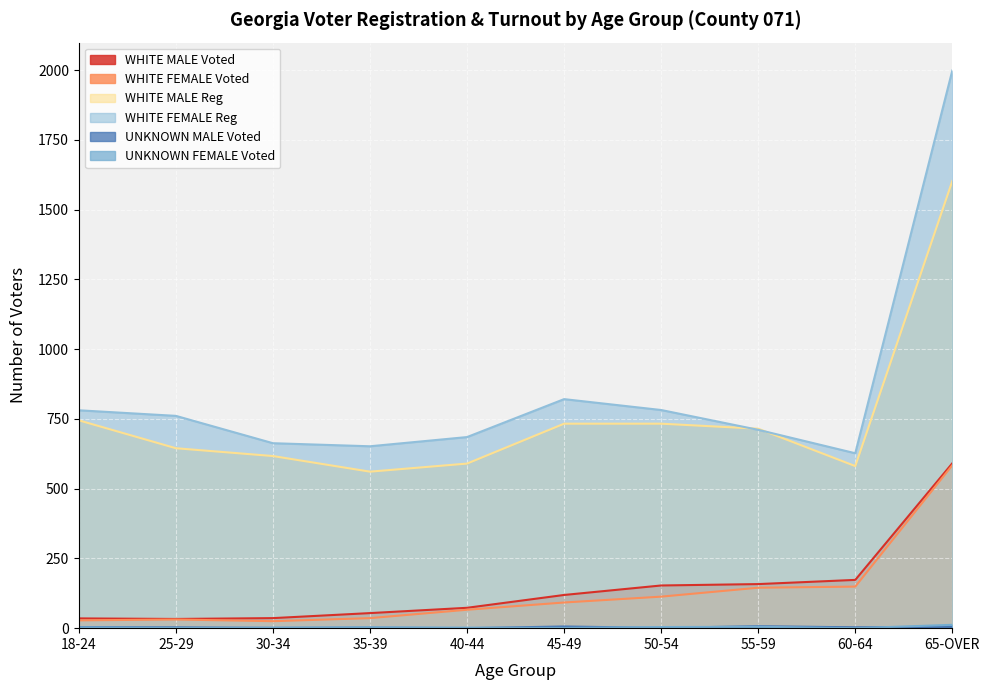

At which category is the sum across all series the highest?

65-OVER